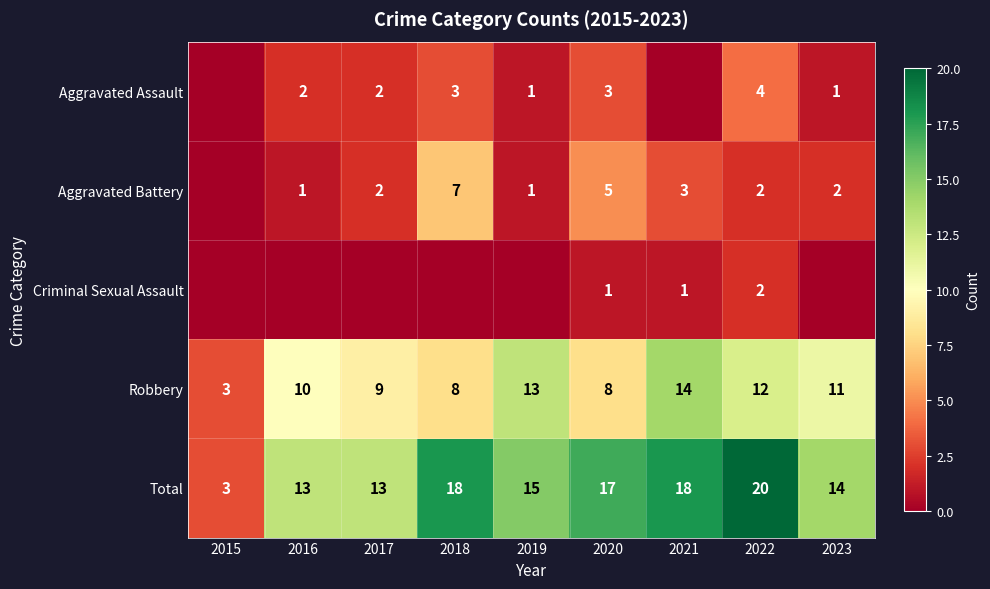

What is the difference between the Total values at 2023 and 2015?

11